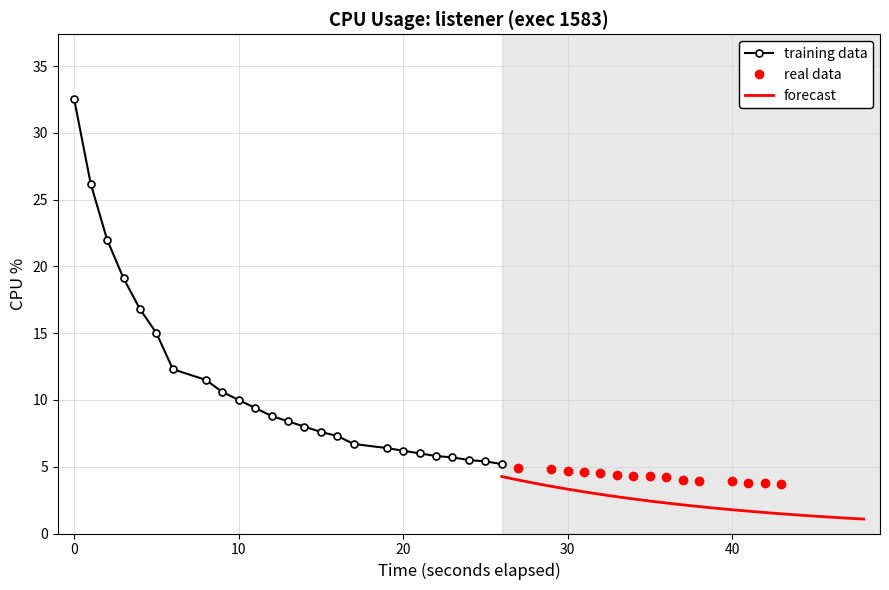

What is the difference between the values at 26 and 20?

1.0